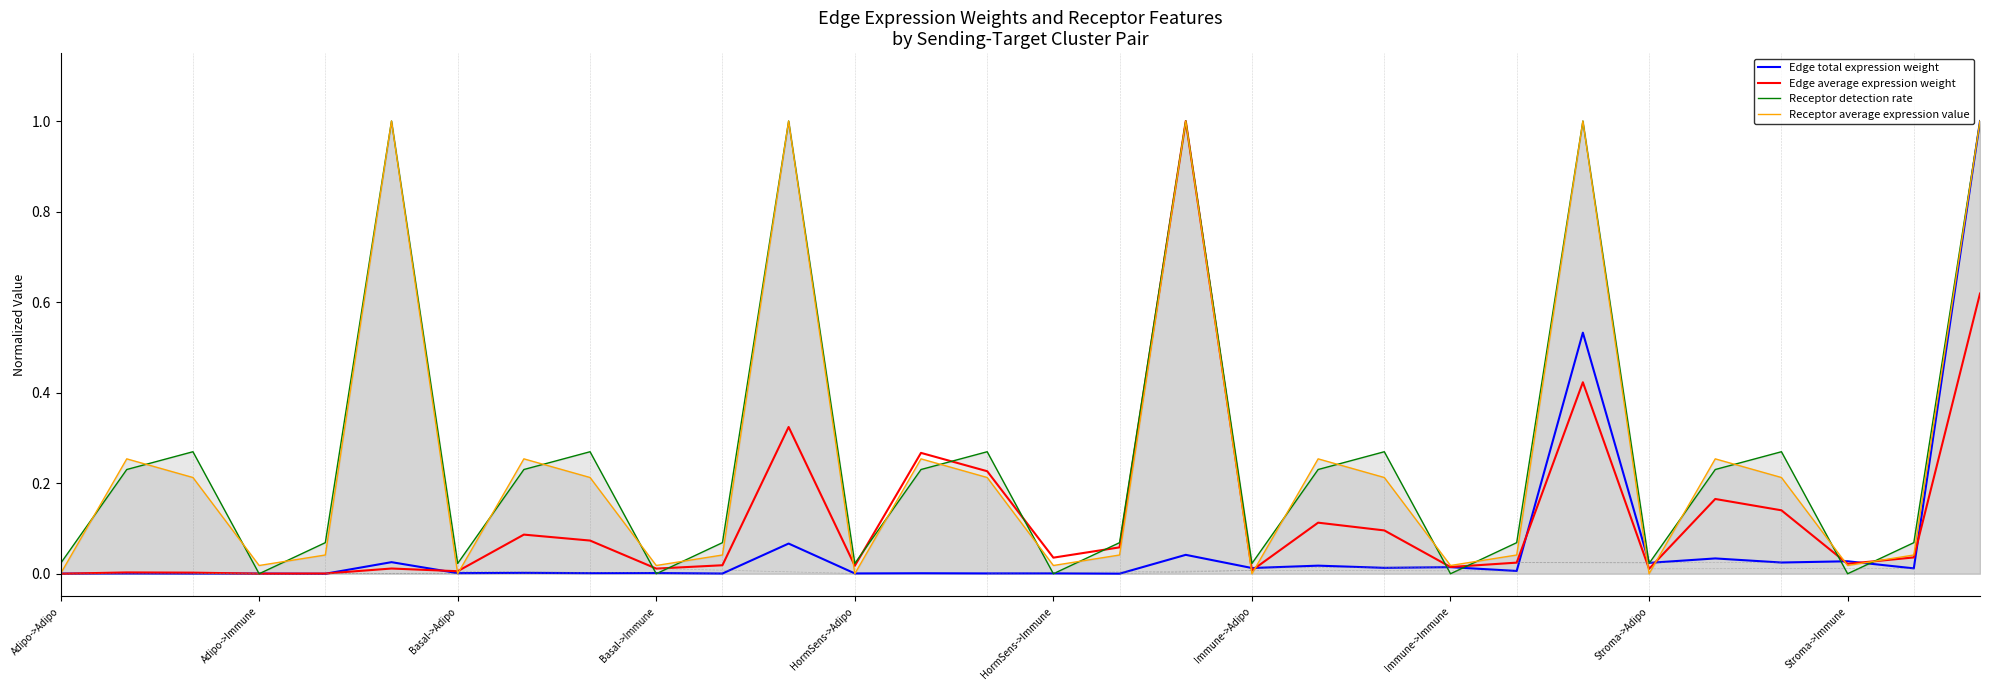

What is the greatest value displayed?

1.0